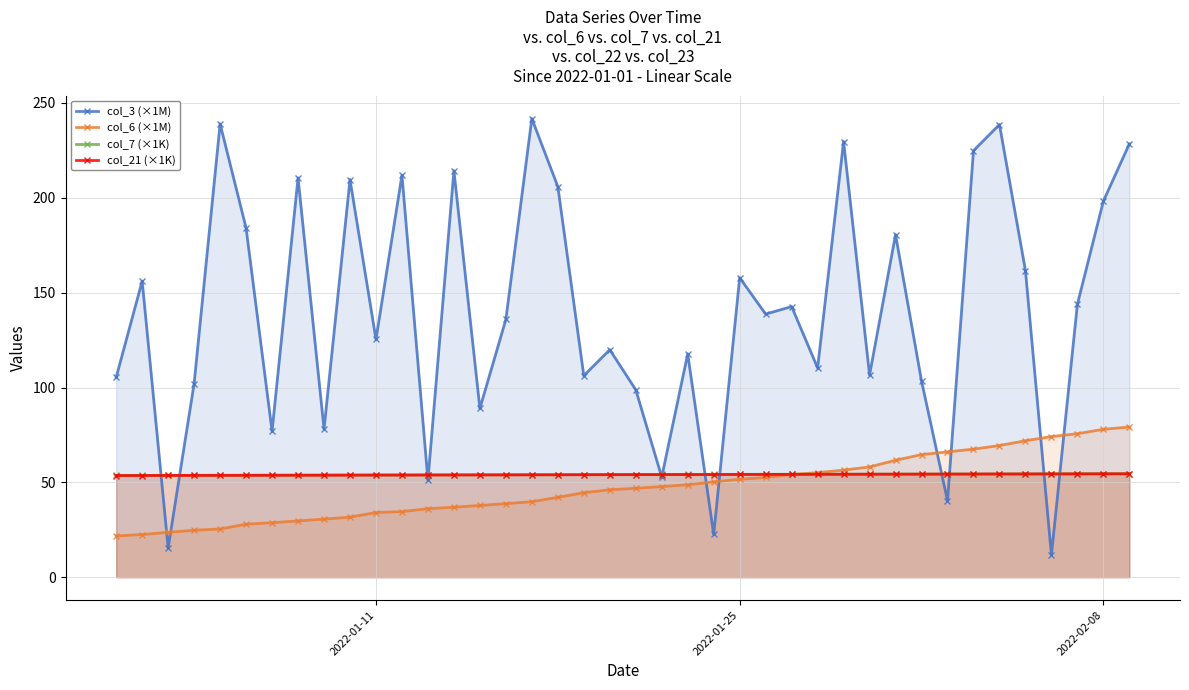

What is the minimum value shown in the chart?

11.7